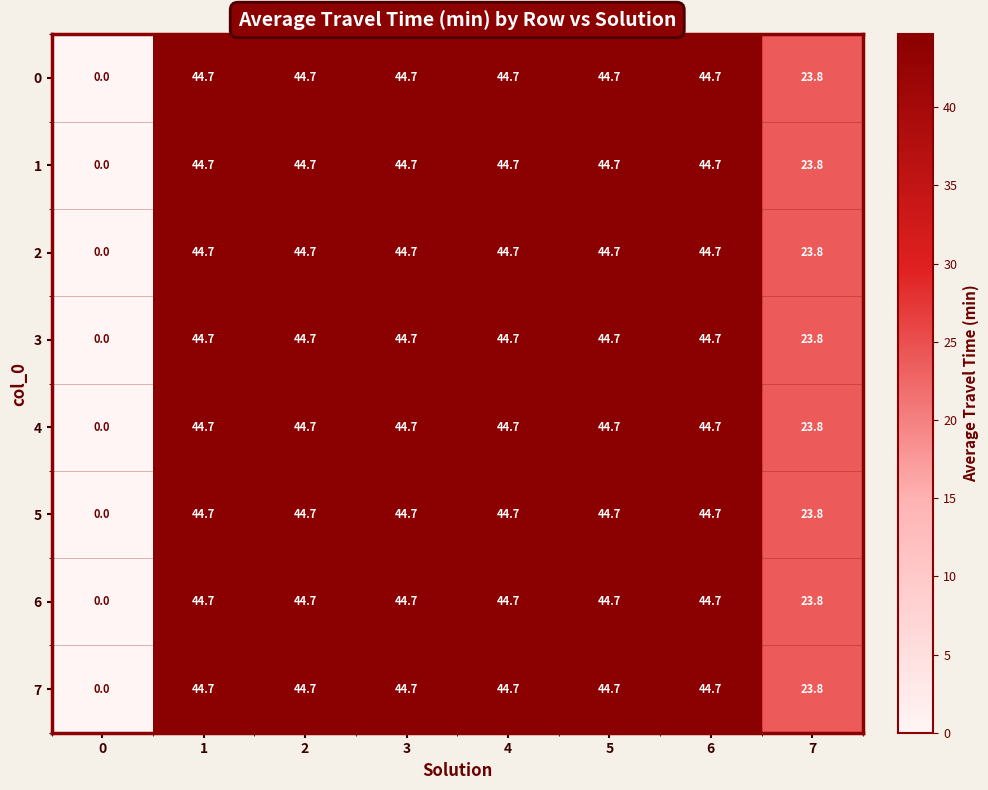

What is the total value across all series at 7?

190.4